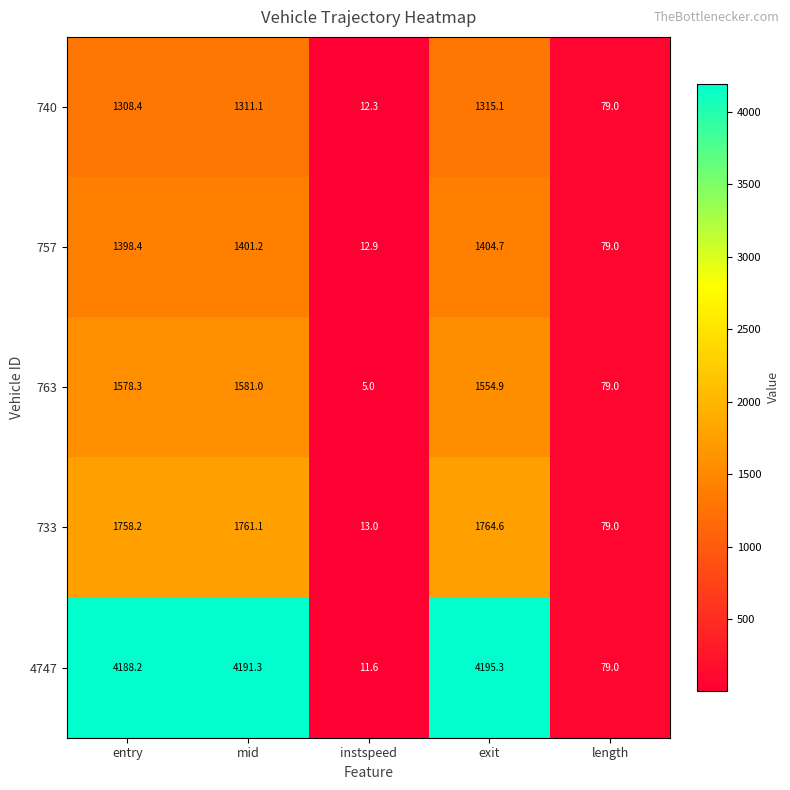

What is the sum of the 740 values at exit and instspeed?

1327.4